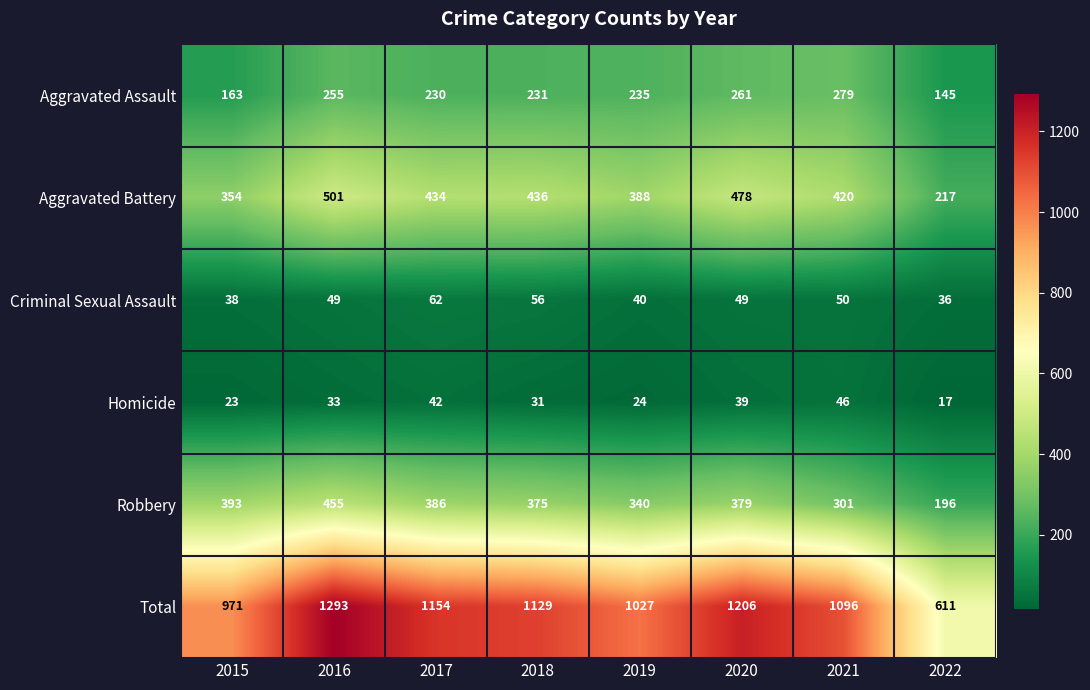

How many series are shown in this chart?

6